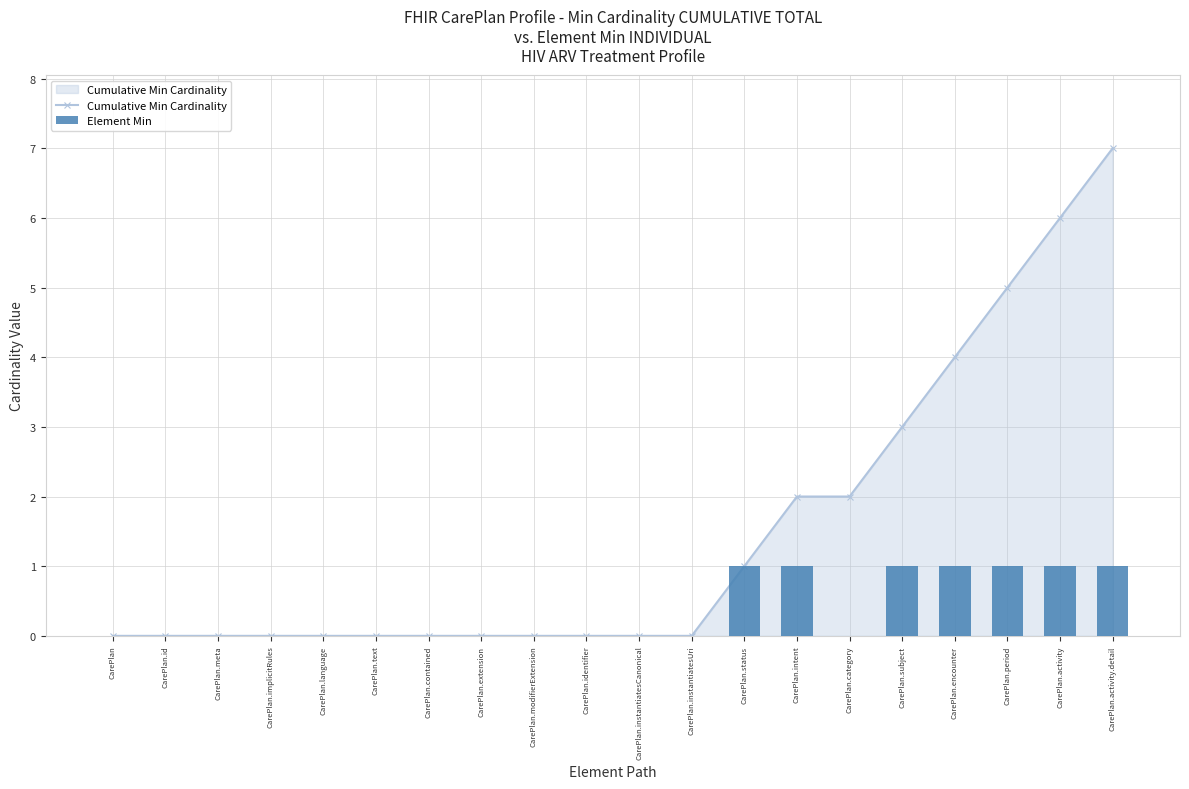

At which label is Cumulative Min Cardinality closest to 3?

CarePlan.subject